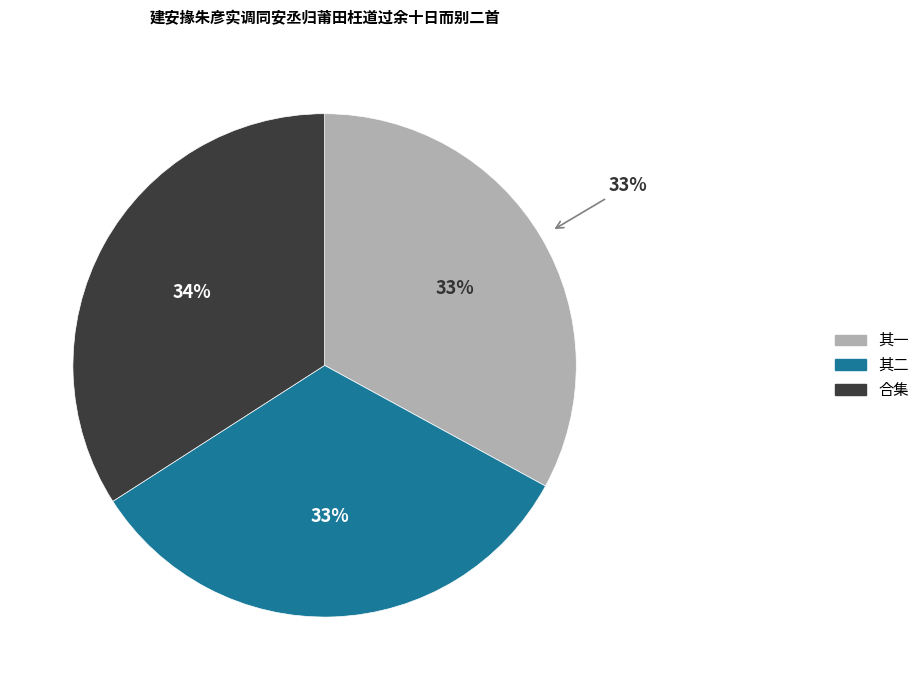

What percentage is the 建安掾朱彦实调同安丞归莆田枉道过余十日而别二首 其一 slice, to the nearest percent?

33%